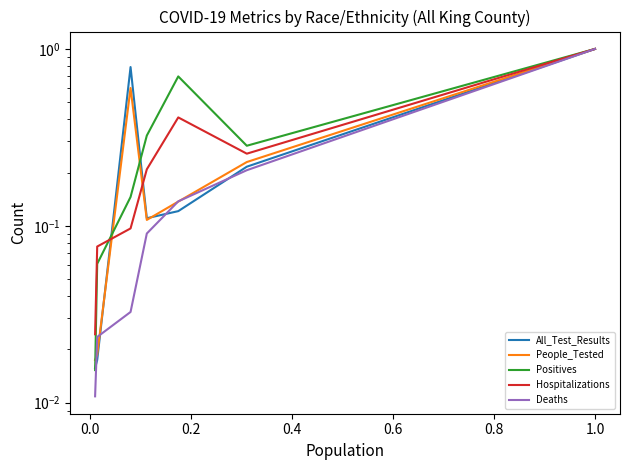

Which series has the widest spread of values?

Deaths